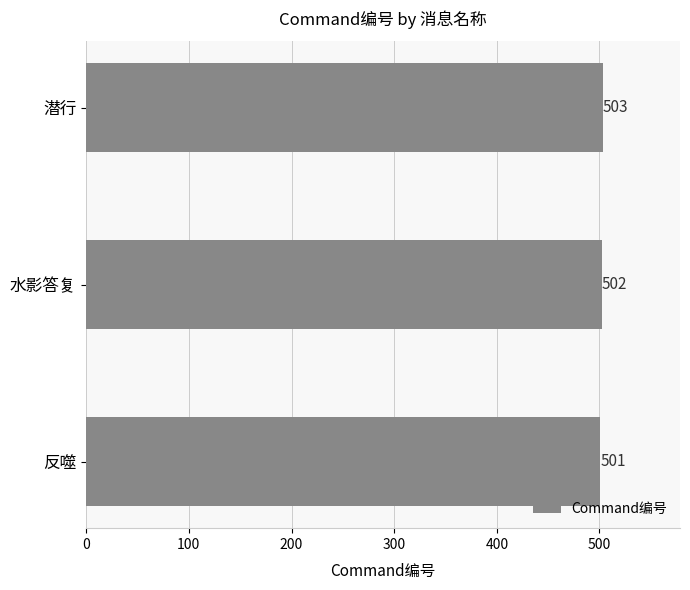

Reading bottom to top, extract all data points from this chart.

501	502	503